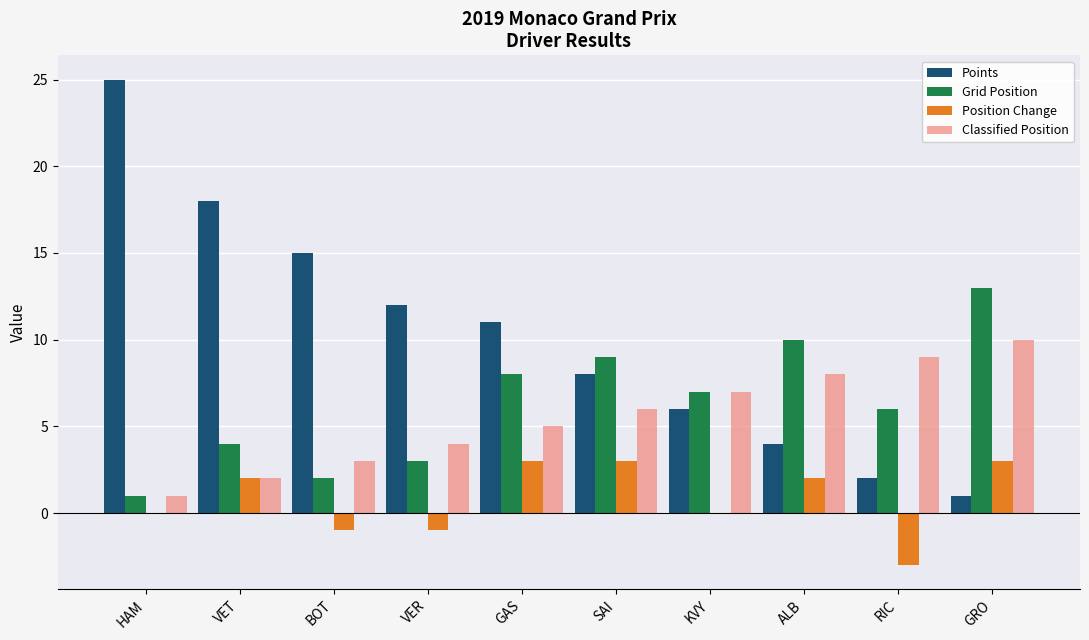

Which series has the largest range (max minus min)?

Points